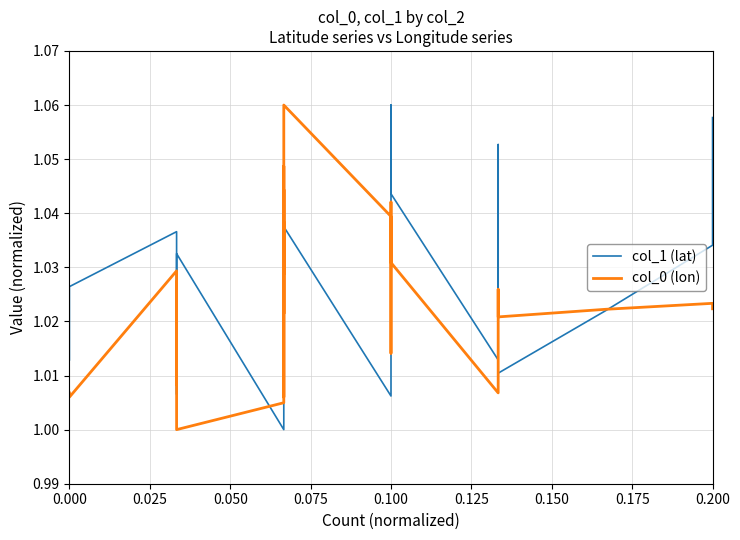

Does the chart have visible grid lines?

Yes